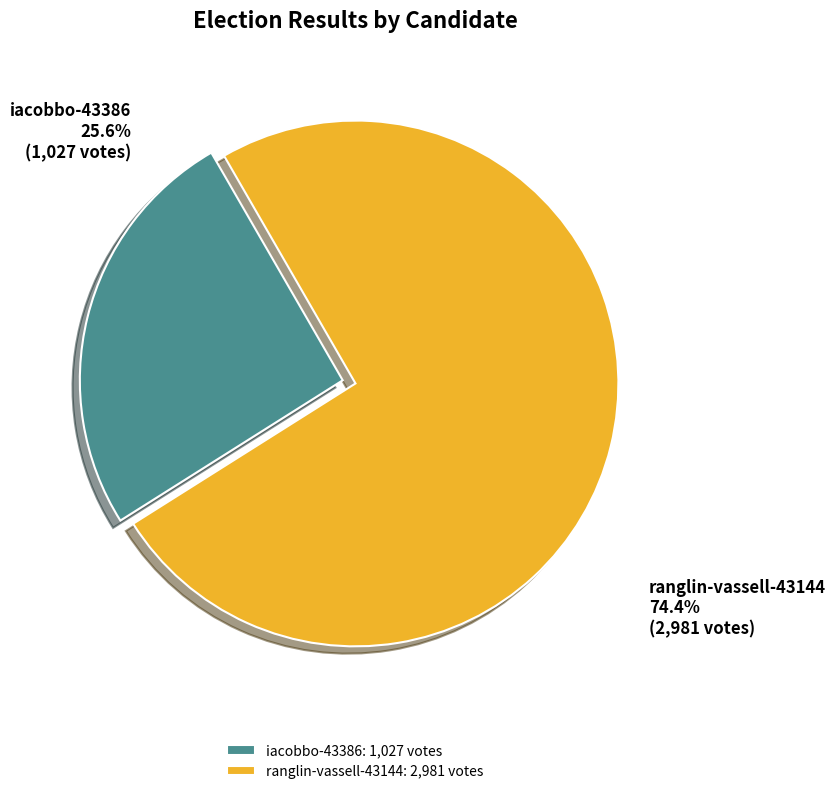

Count the number of slices in the pie.

2